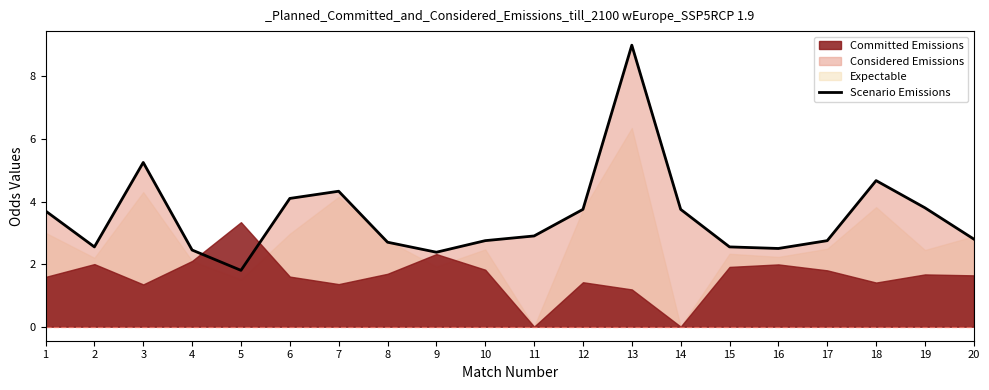

Where does the data first go above 2?

1